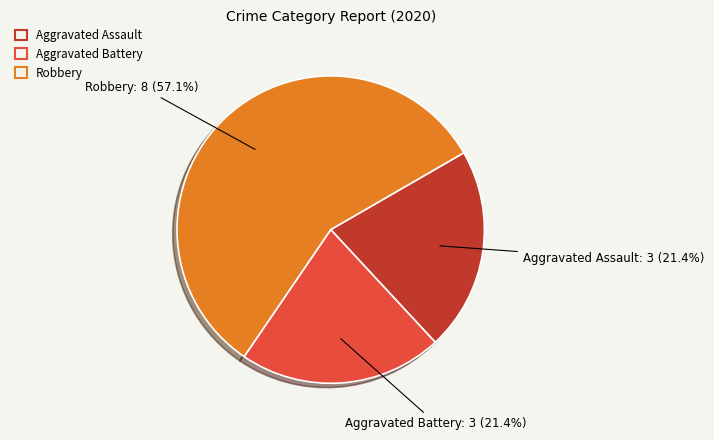

How many segments does this pie chart have?

3